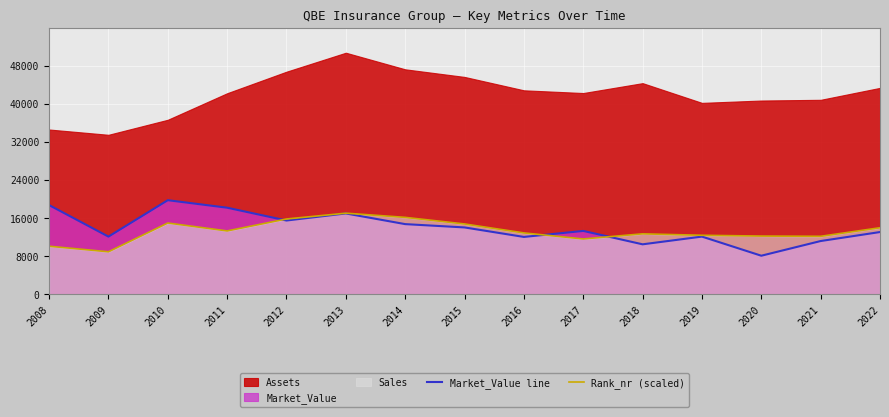

The value of Rank_nr (scaled) at 2010 is 14940. True or false?

True